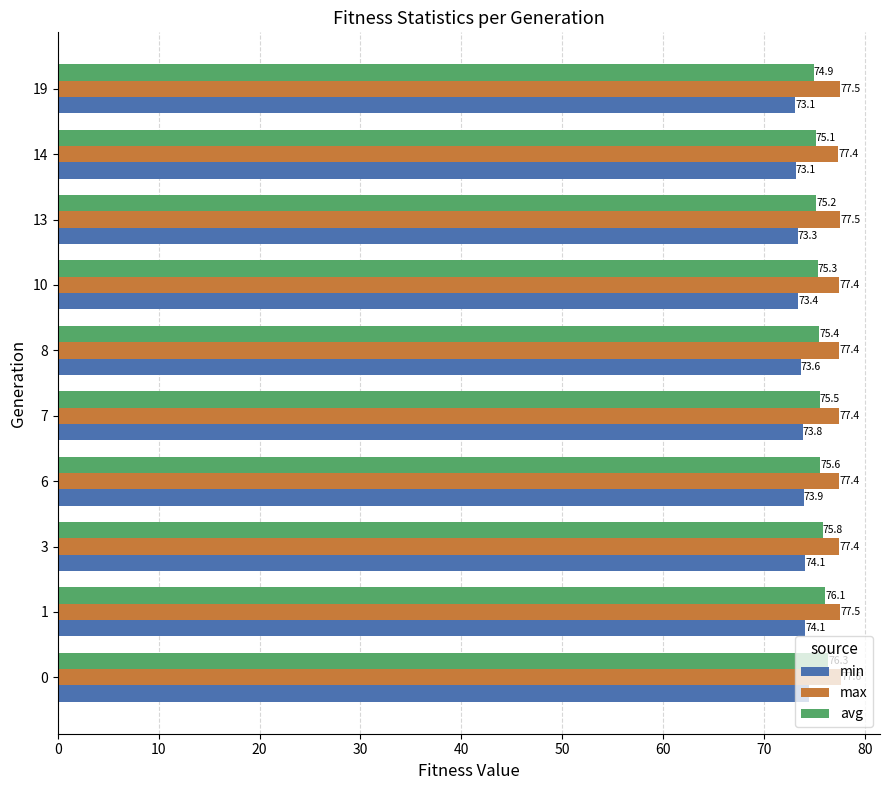

What is the difference between the highest and lowest values at 6?

3.5